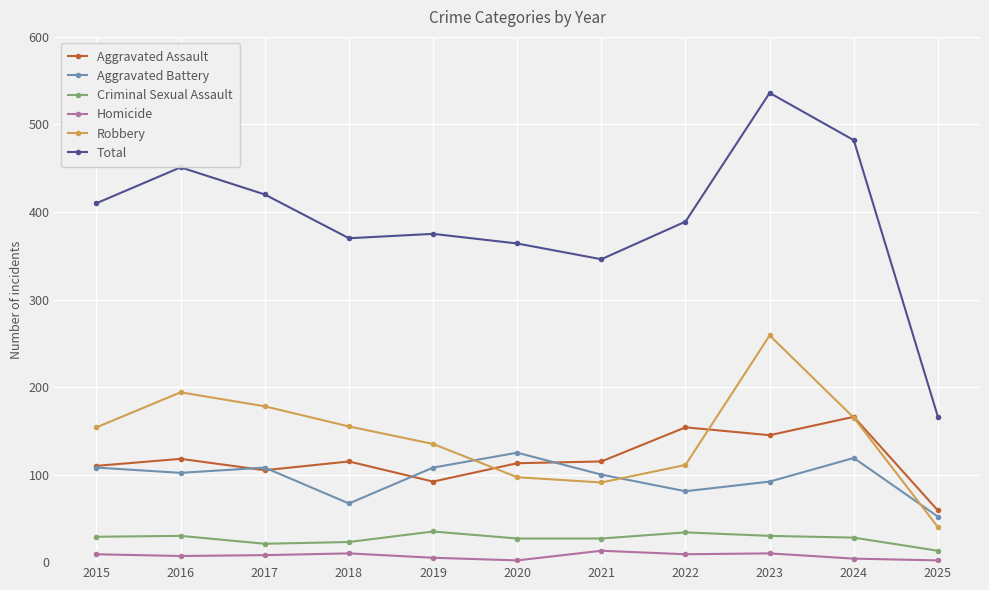

True or false: Robbery has a value of 177 at 2022.

False